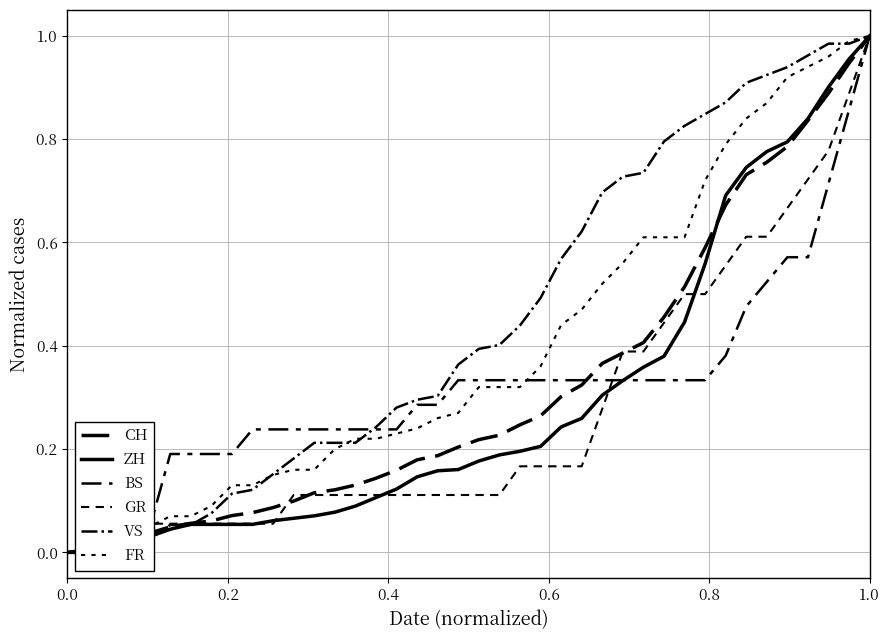

At which category is the sum across all series the highest?

39